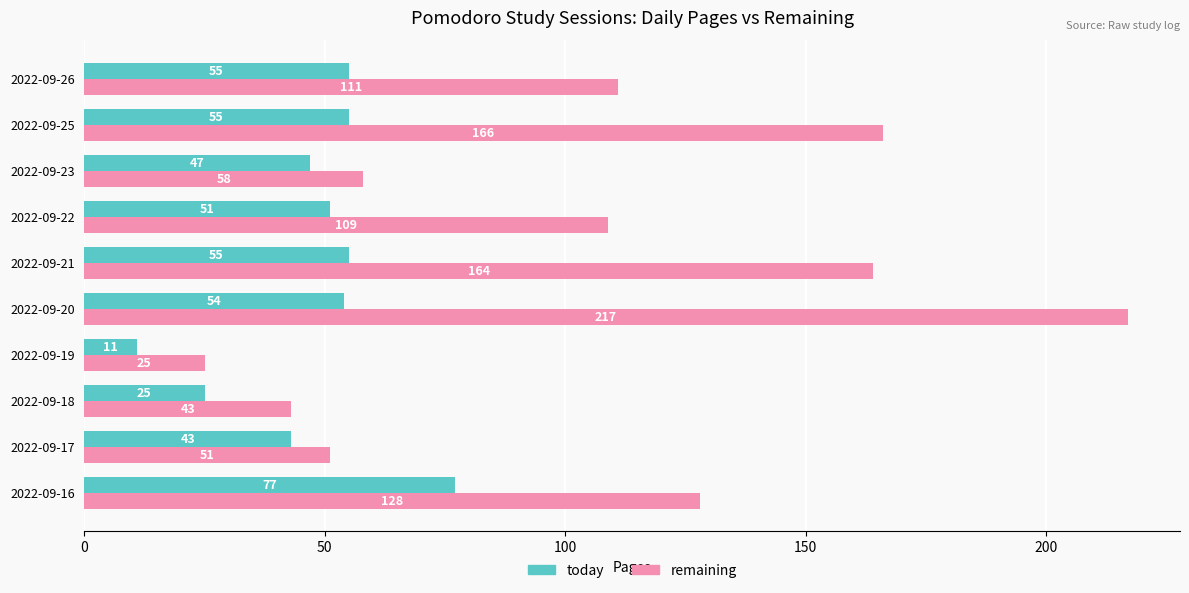

What is the average value of the remaining series?

107